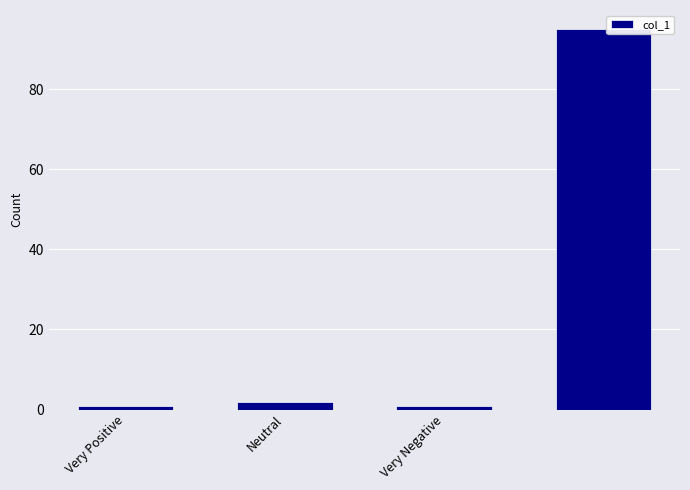

What is the maximum value shown in the chart?

95